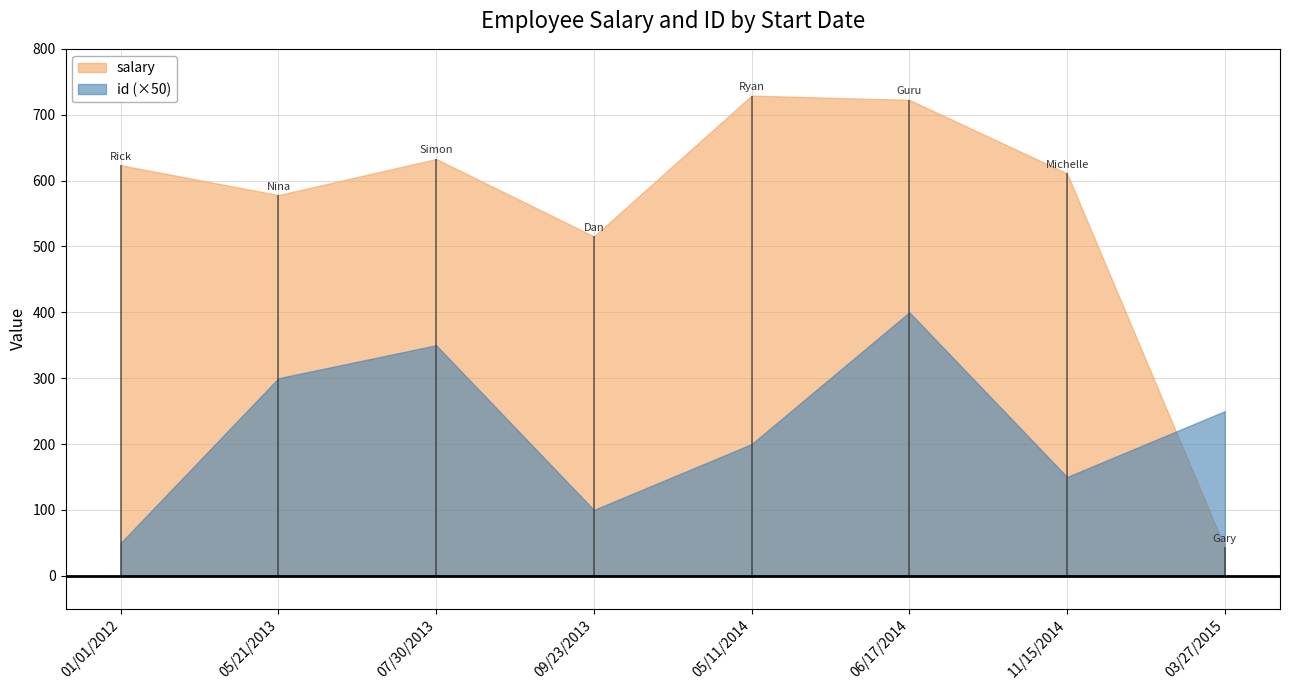

Which series has the widest spread of values?

salary